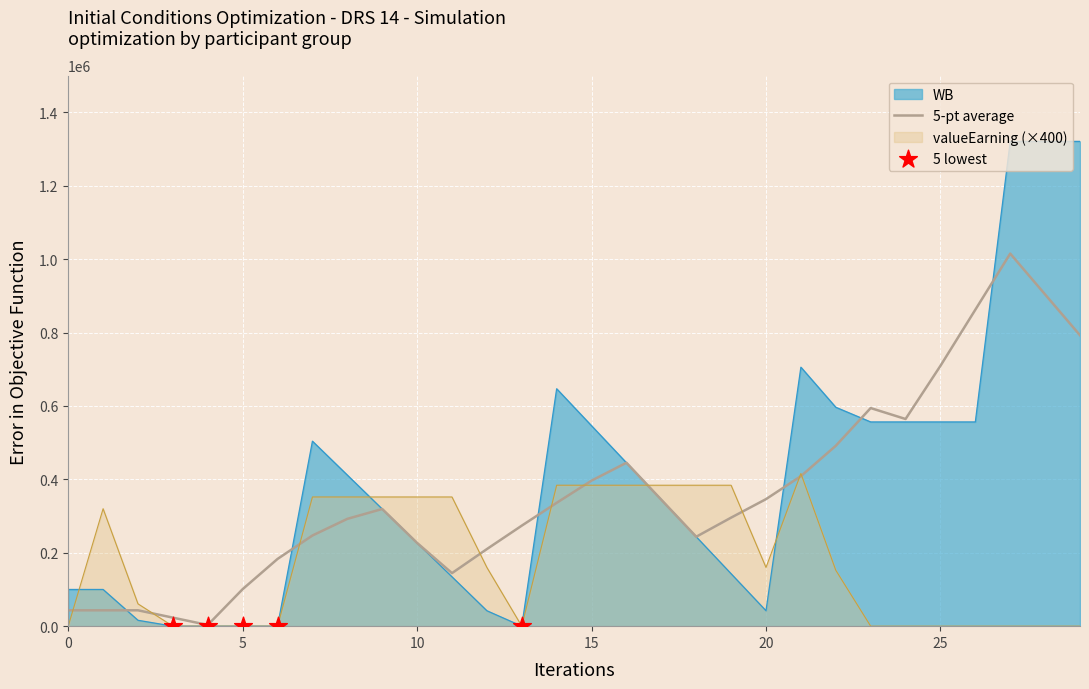

What are all the series names shown in the legend?

WB, valueEarning